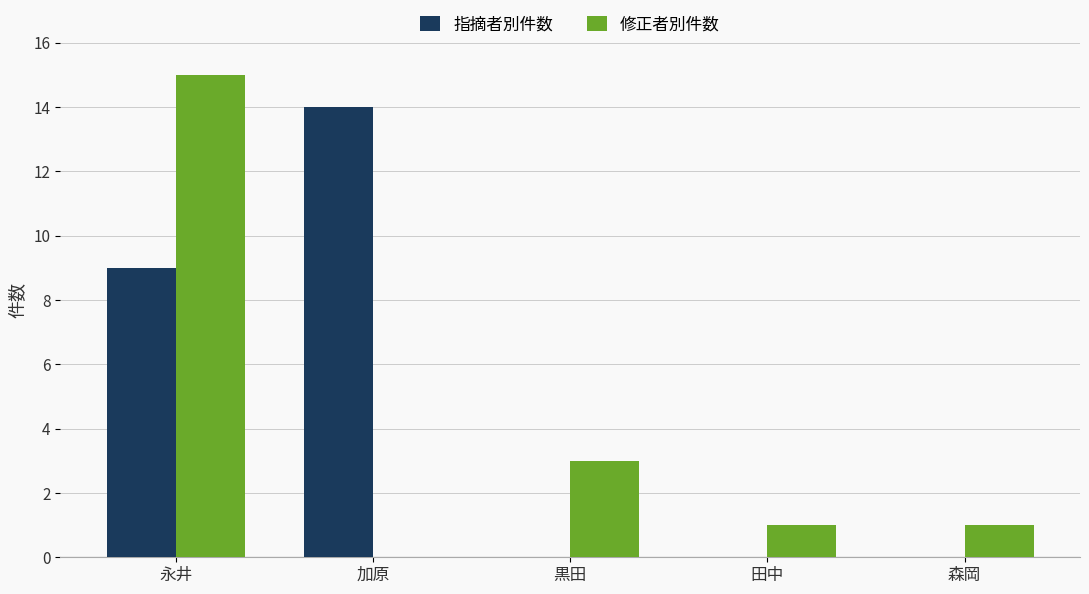

True or false: 修正者別件数 has a value of 23 at 永井.

False